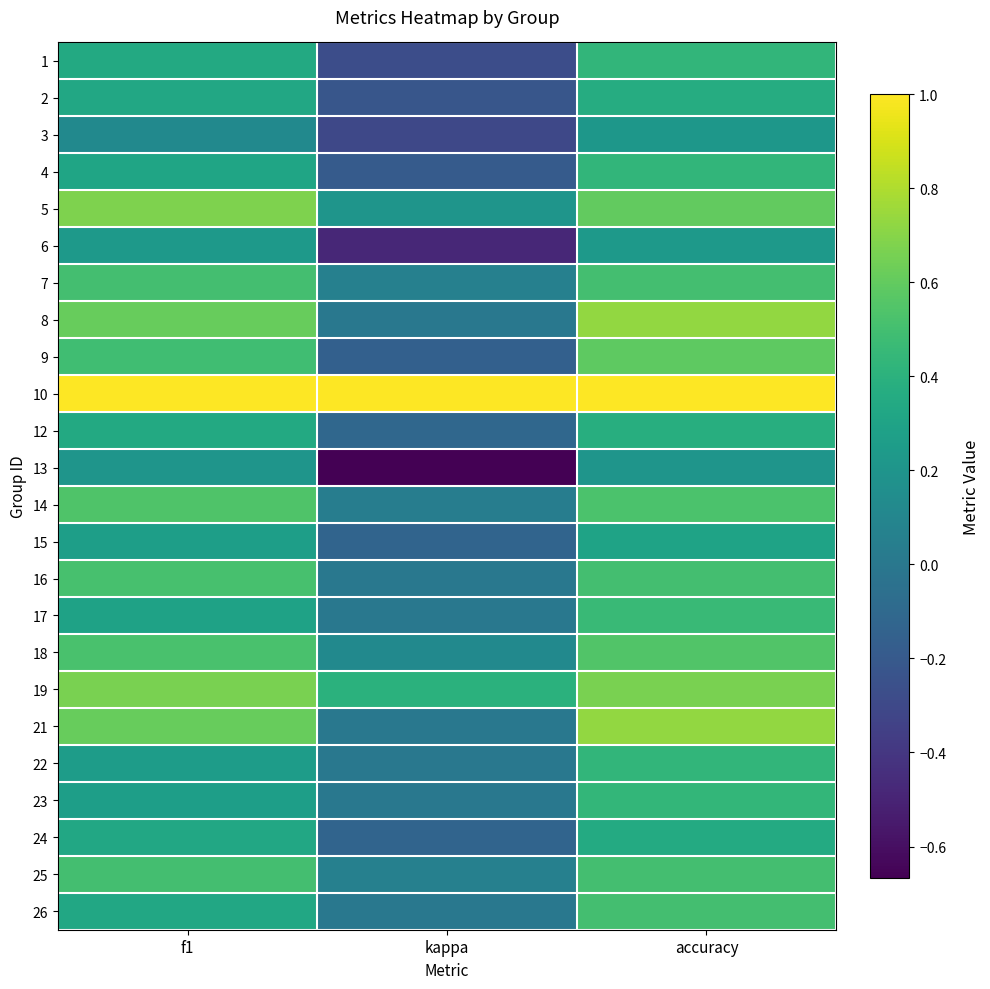

What is the spread (max minus min) of values at f1?

0.9